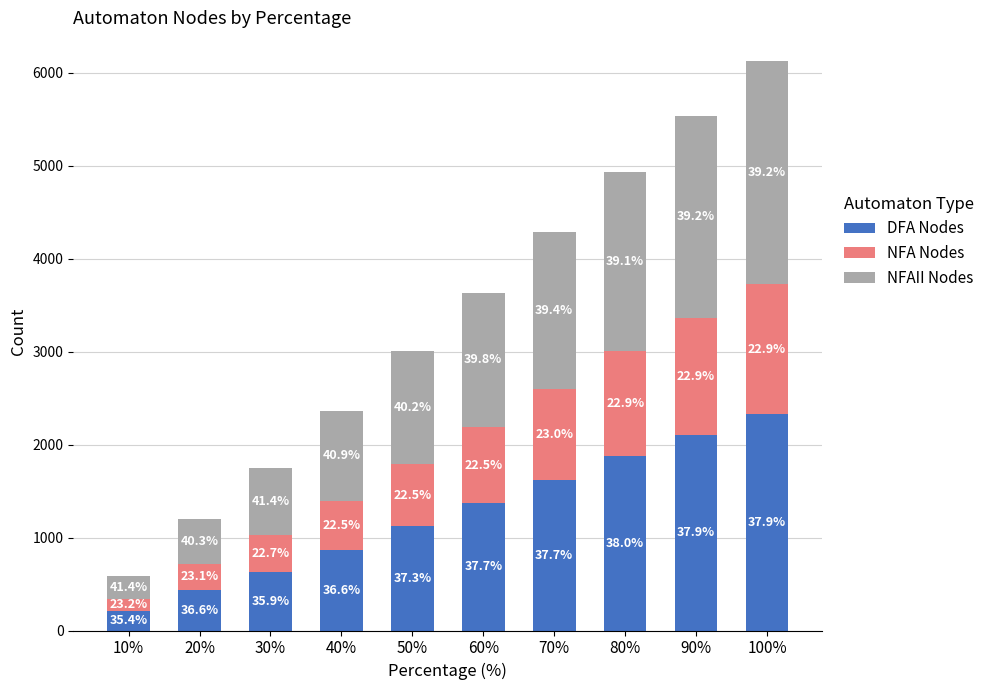

Are the bars grouped side by side (vs. stacked)?

No